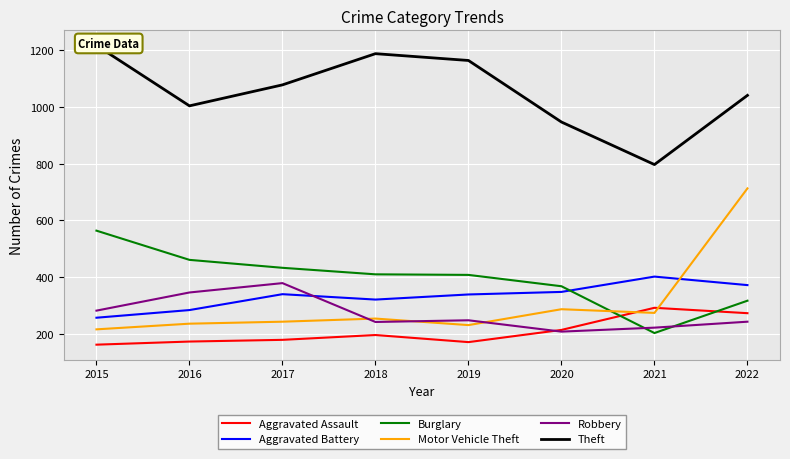

What is the maximum value shown in the chart?

1217